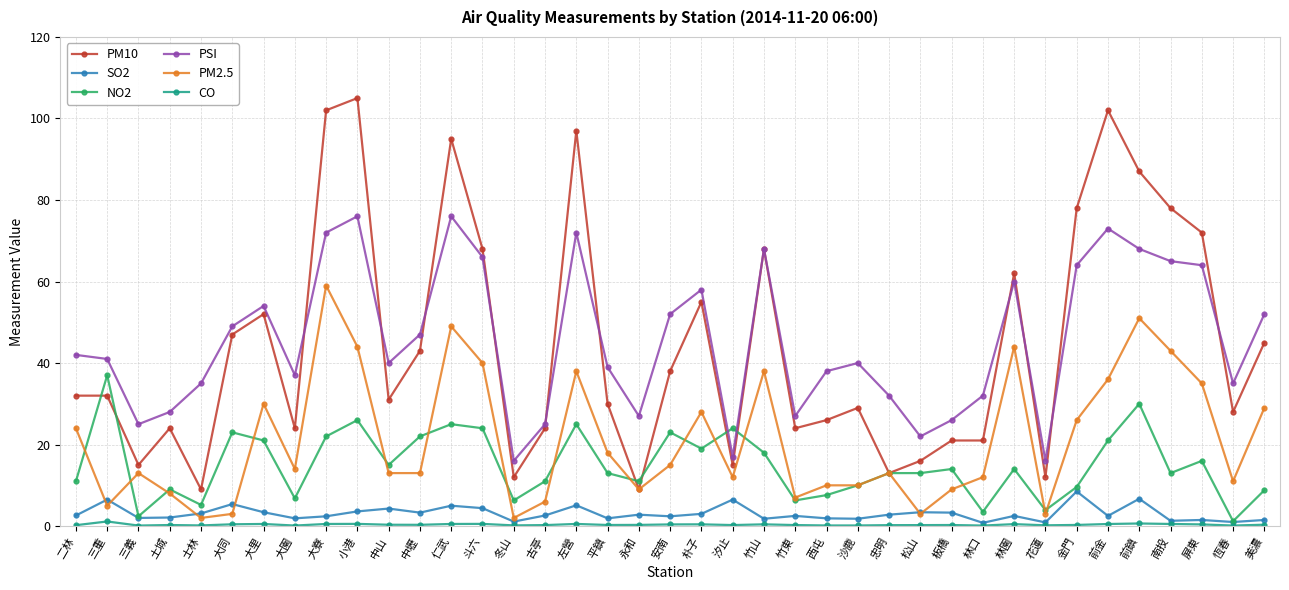

What is the average value of the PSI series?

45.5